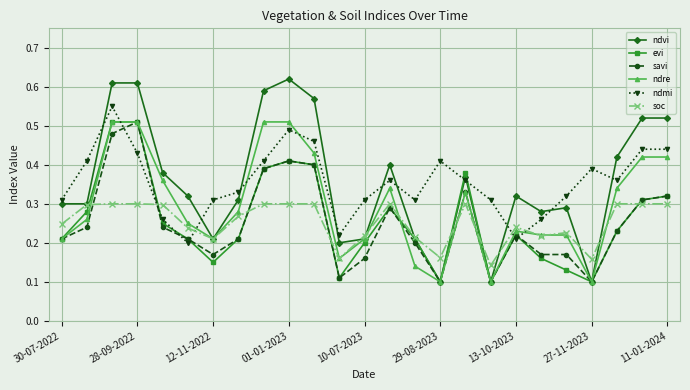

After their last crossing, which series has the higher values: ndmi or savi?

ndmi